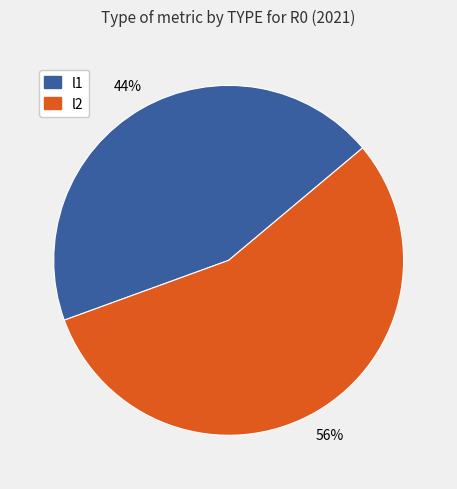

Count the number of slices in the pie.

2